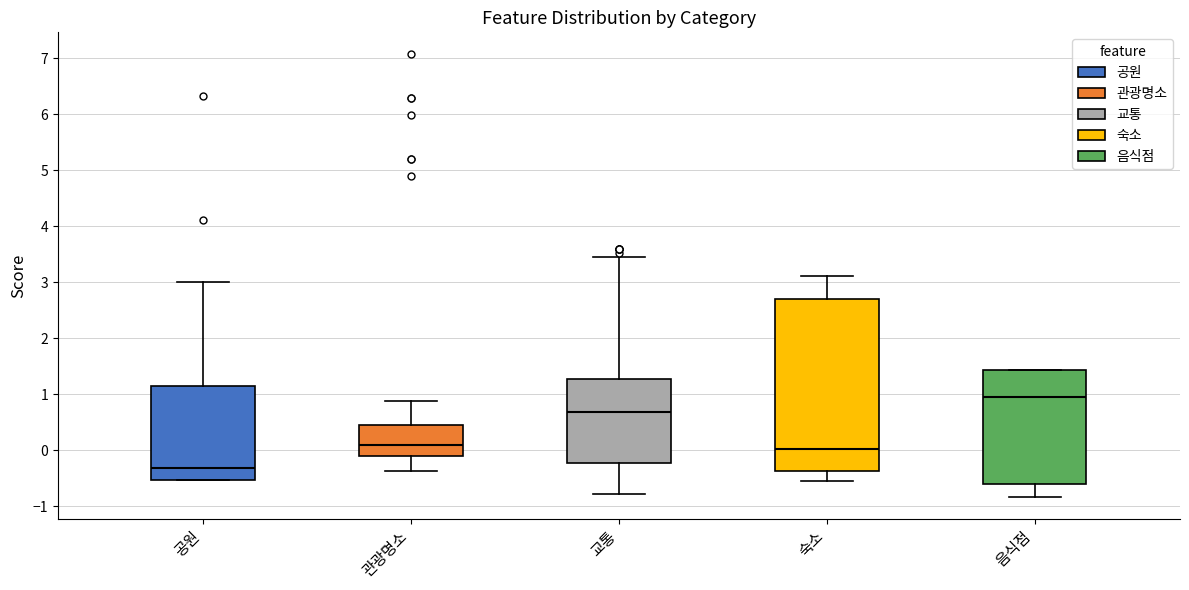

Which box is the tallest, from its lower edge to its upper edge?

숙소